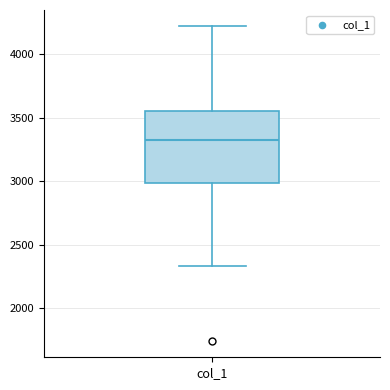

Read this box plot against the y-axis: the position of the median line, the range covered by the box, and the ends of both whiskers. The values are not printed on the chart, so give them approximately, as read against the axis.

median 3300, box 3000 to 3550, whiskers 2350 to 4200